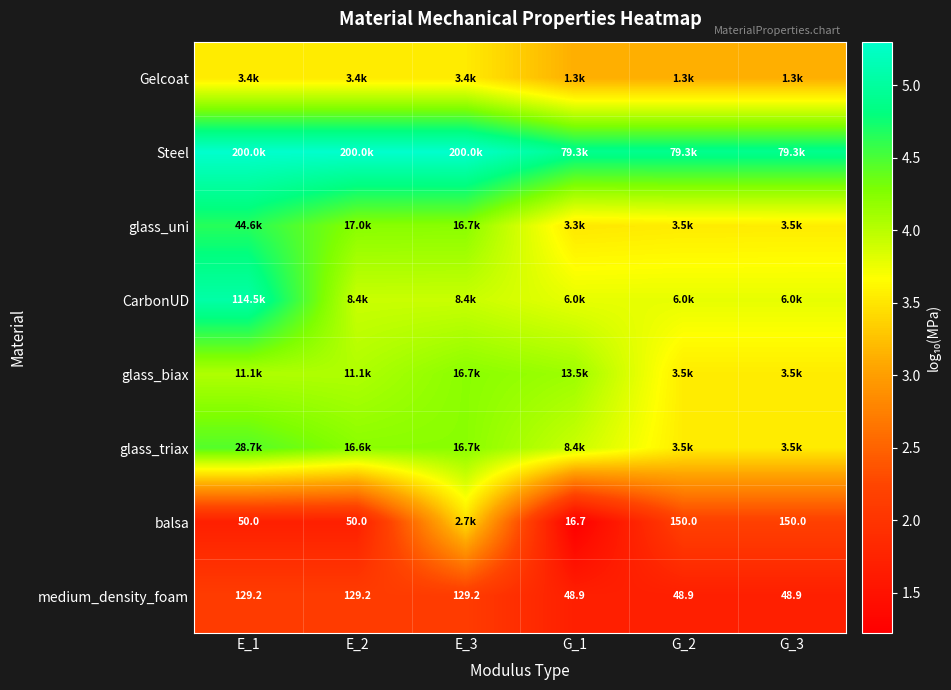

What is the difference between the second highest and second lowest values in the Steel series?

0.4